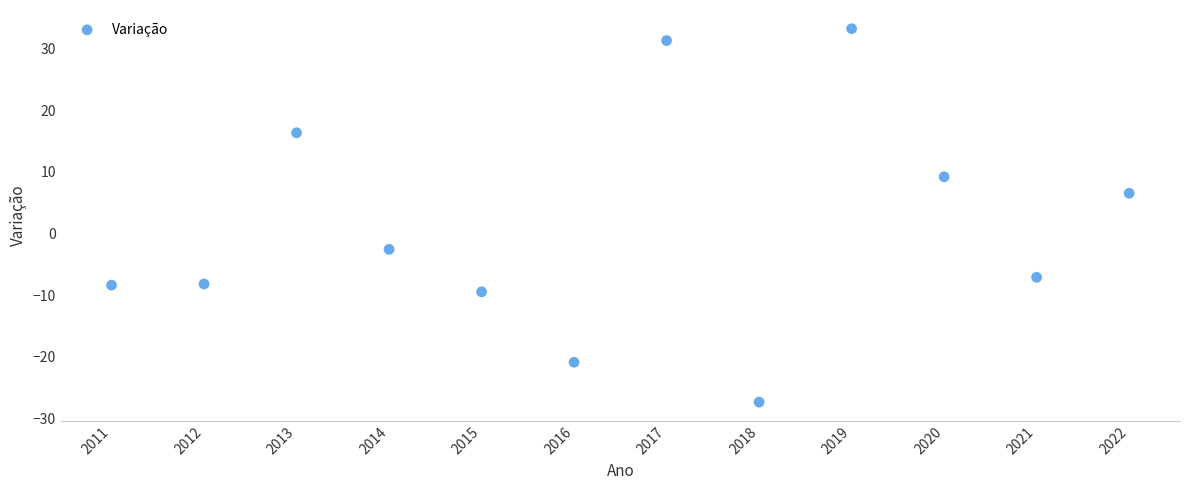

What is the range of X values (max minus min)?

11.0